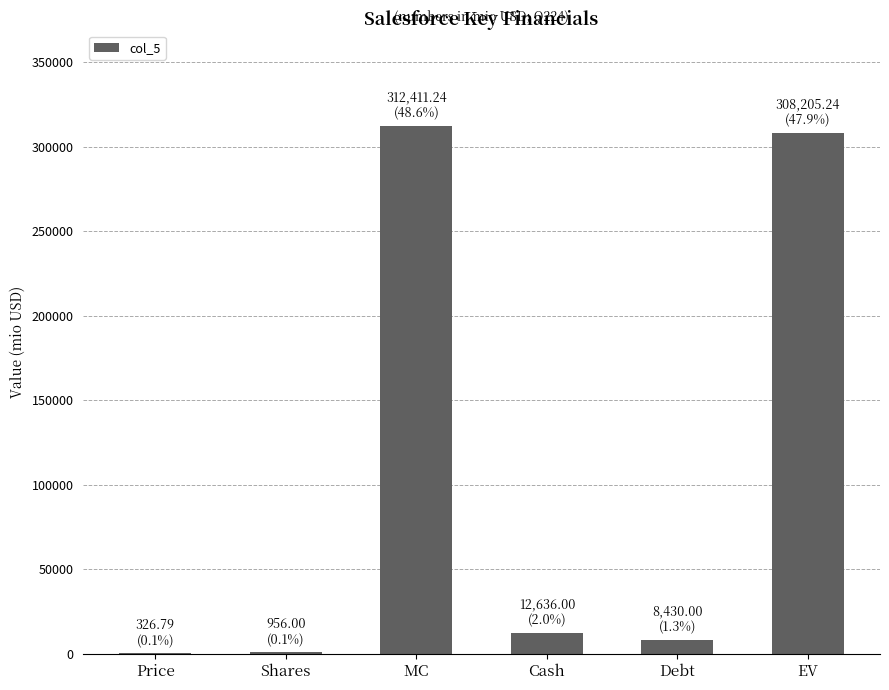

What is the maximum value shown in the chart?

312411.2